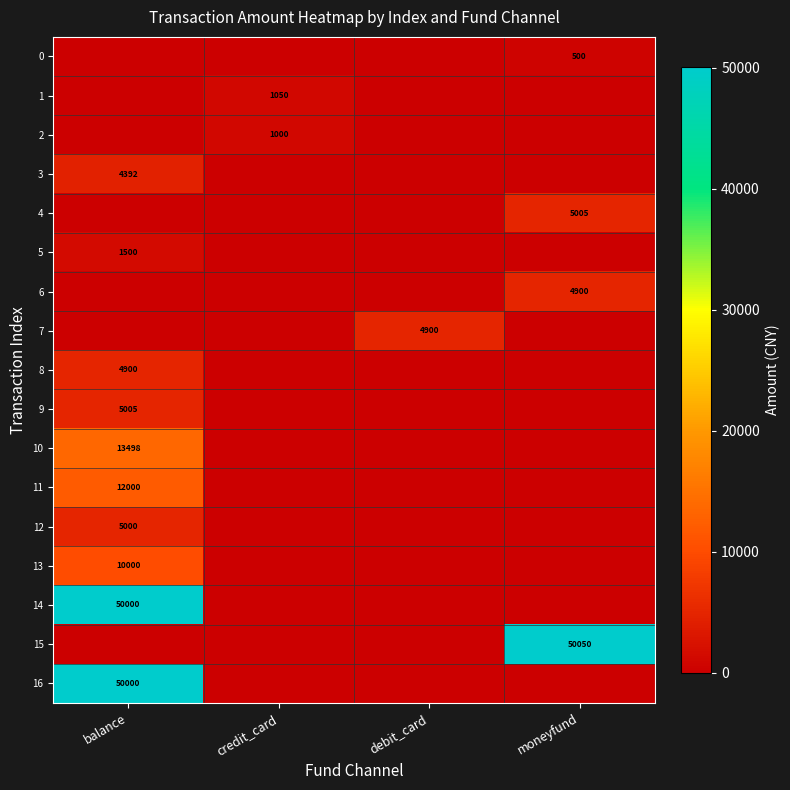

Count the number of data series in this chart.

17